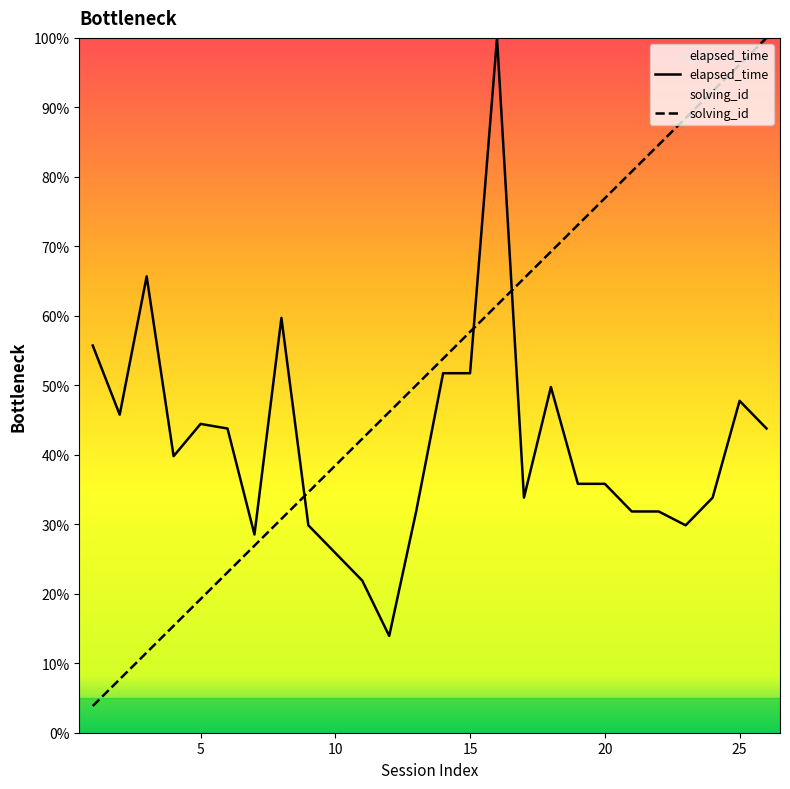

Which series changed the most between 18 and 22?

elapsed_time